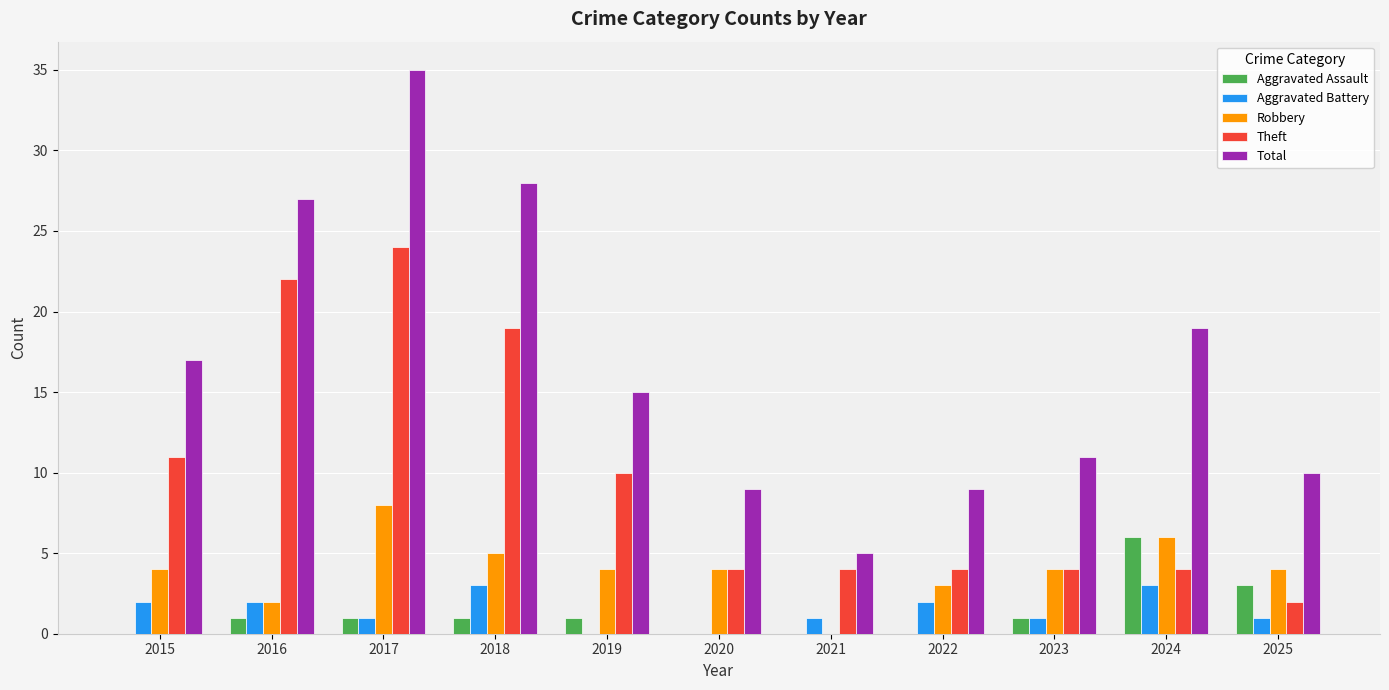

Is it true that Total equals 9 at 2020?

True